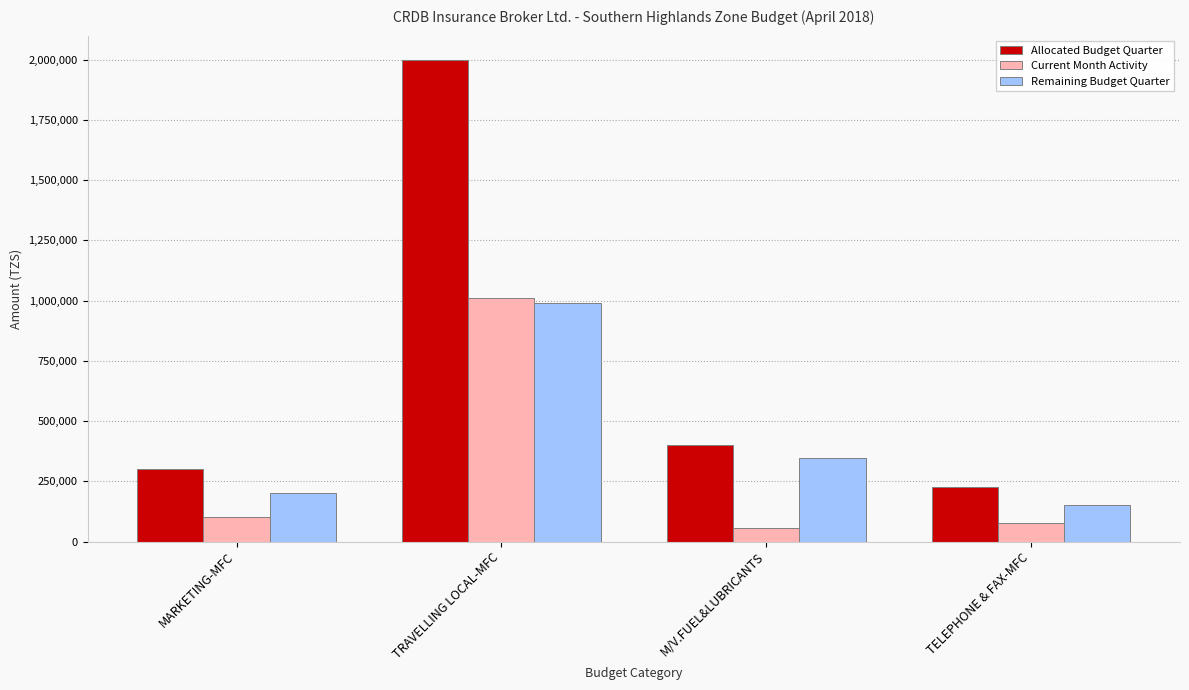

Reading left to right, what are all the values shown in this chart?

Allocated Budget Quarter: MARKETING-MFC=300000	TRAVELLING LOCAL-MFC=2000000	M/V.FUEL&LUBRICANTS=400000	TELEPHONE & FAX-MFC=225000
Current Month Activity: MARKETING-MFC=100000	TRAVELLING LOCAL-MFC=1010000	M/V.FUEL&LUBRICANTS=55000	TELEPHONE & FAX-MFC=75000
Remaining Budget Quarter: MARKETING-MFC=200000	TRAVELLING LOCAL-MFC=990000	M/V.FUEL&LUBRICANTS=345000	TELEPHONE & FAX-MFC=150000